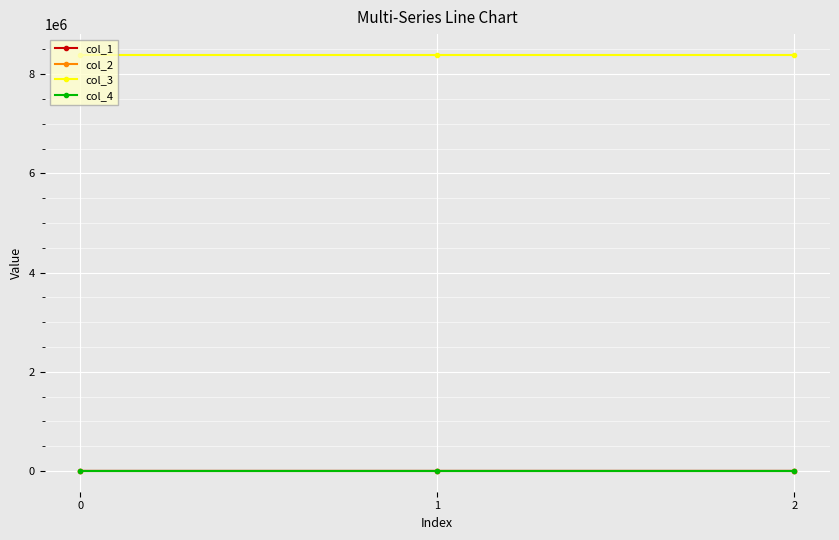

What is the highest value of the col_2 series?

0.2